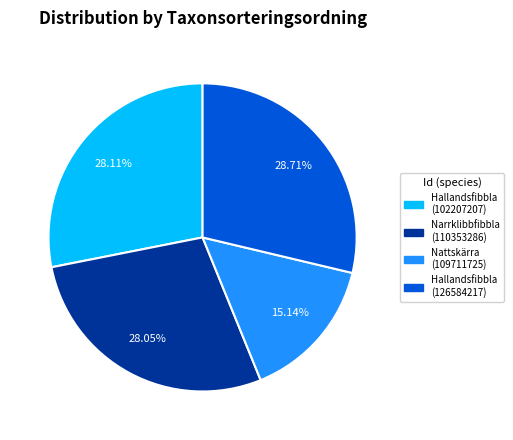

Count the number of slices in the pie.

4